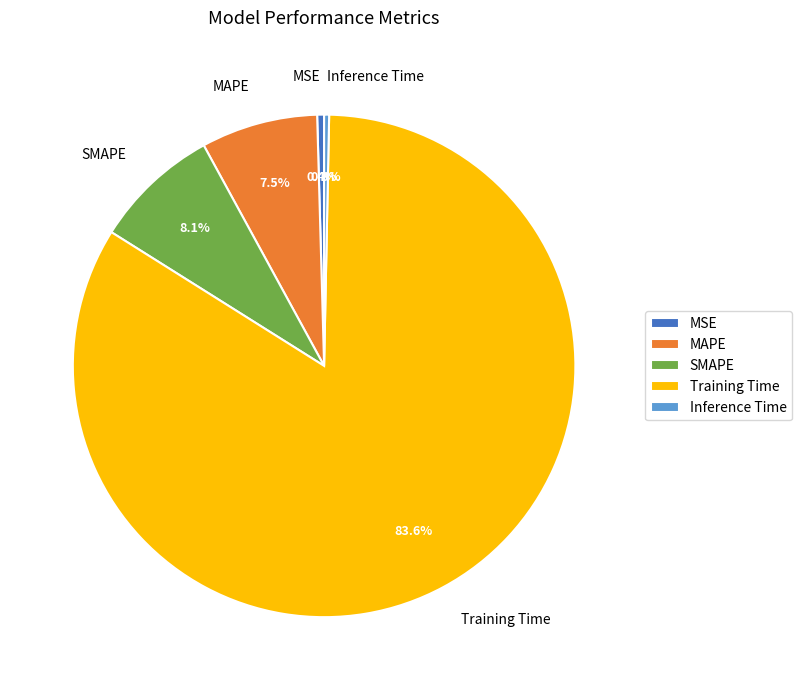

To the nearest percent, what is the difference between the MAPE and SMAPE slice percentages?

1%